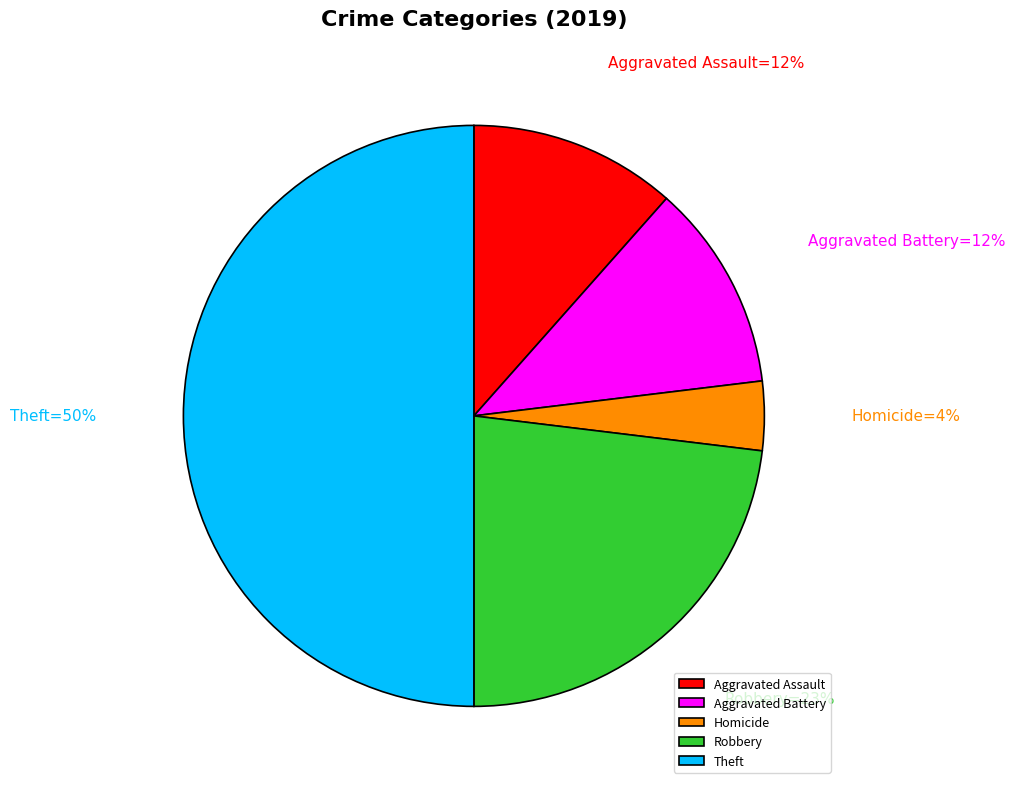

How many slices are in this pie chart?

5